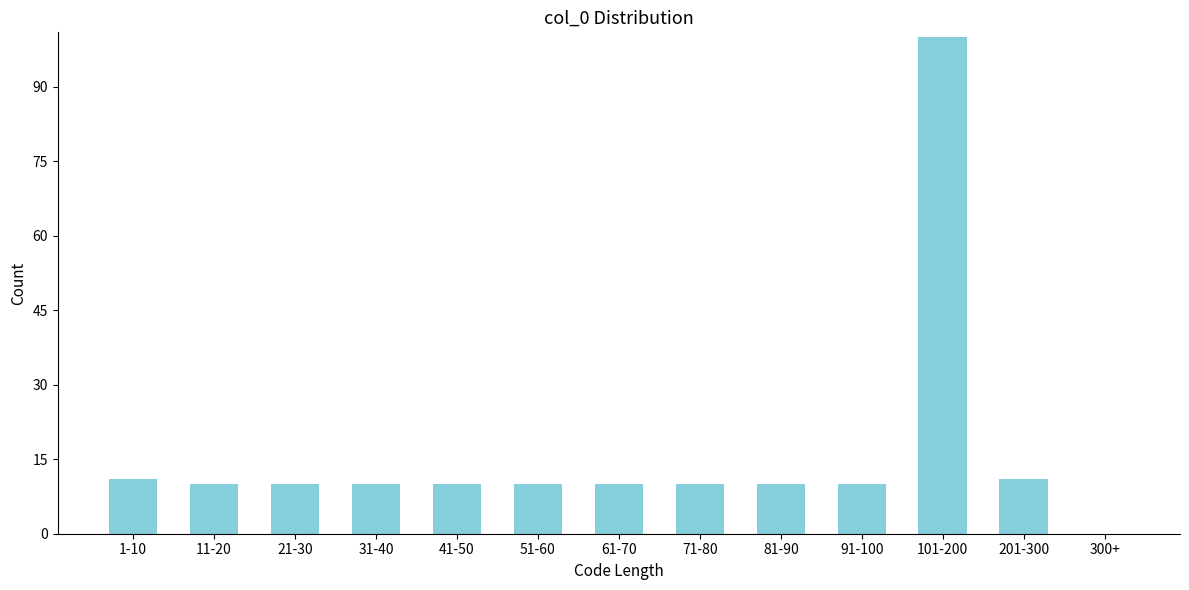

Reading left to right, what are all the values shown in this chart?

1-10=11	11-20=10	21-30=10	31-40=10	41-50=10	51-60=10	61-70=10	71-80=10	81-90=10	91-100=10	101-200=100	201-300=11	300+=0